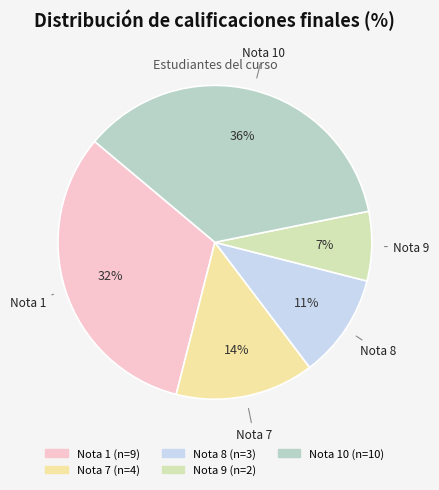

Approximately how many times larger is the value at Nota 8 compared to Nota 10?

0.3